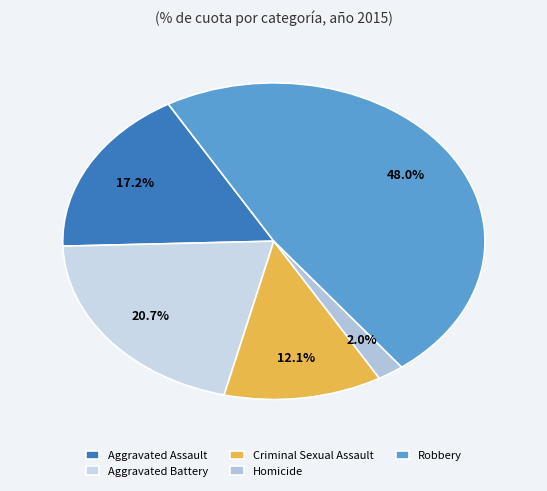

Is it true that Aggravated Battery is 35% of the pie?

False